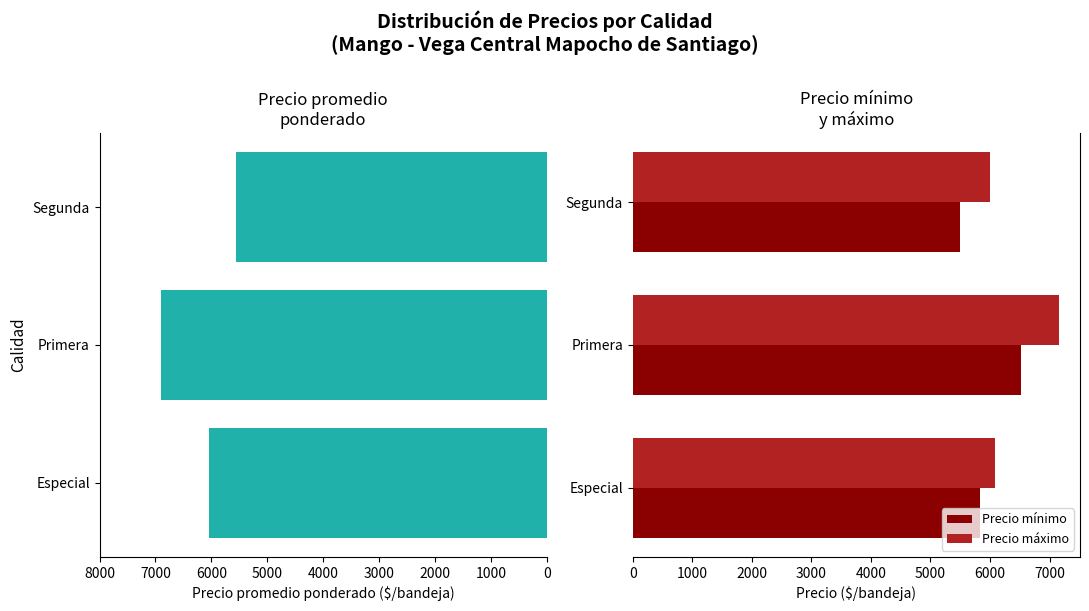

What is the approximate value of Precio máximo at Especial?

6083